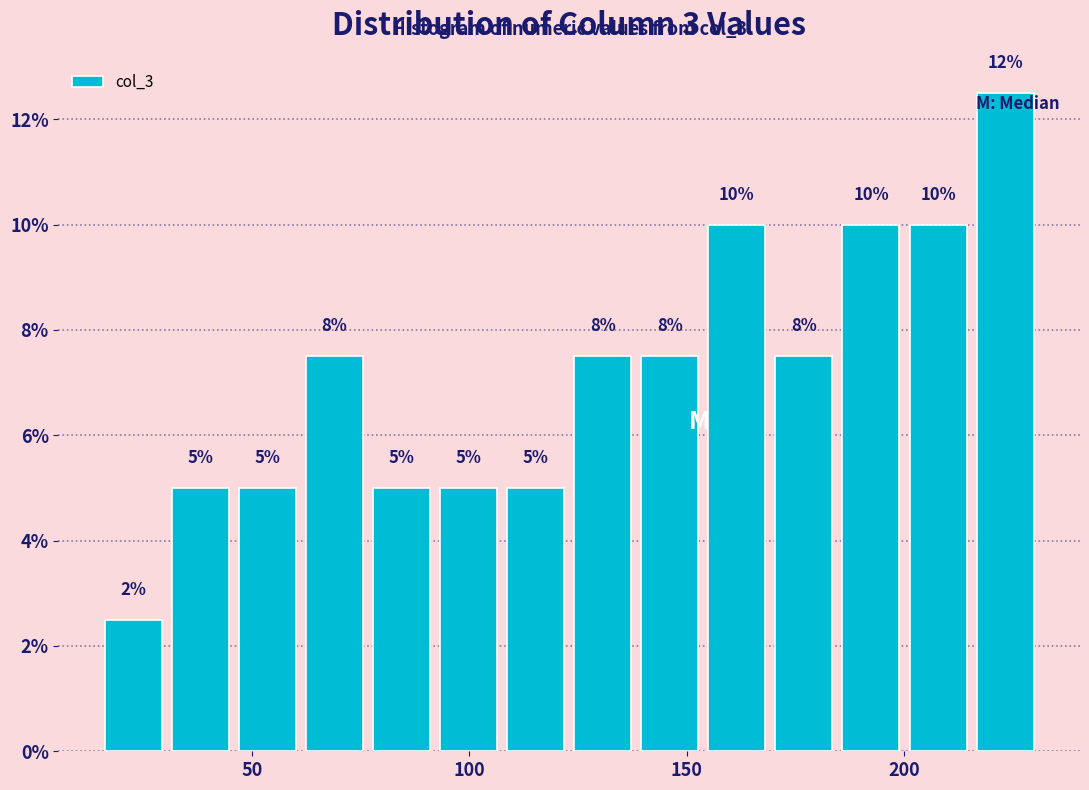

Read against the x-axis, roughly where is the centre of the tallest bar?

225